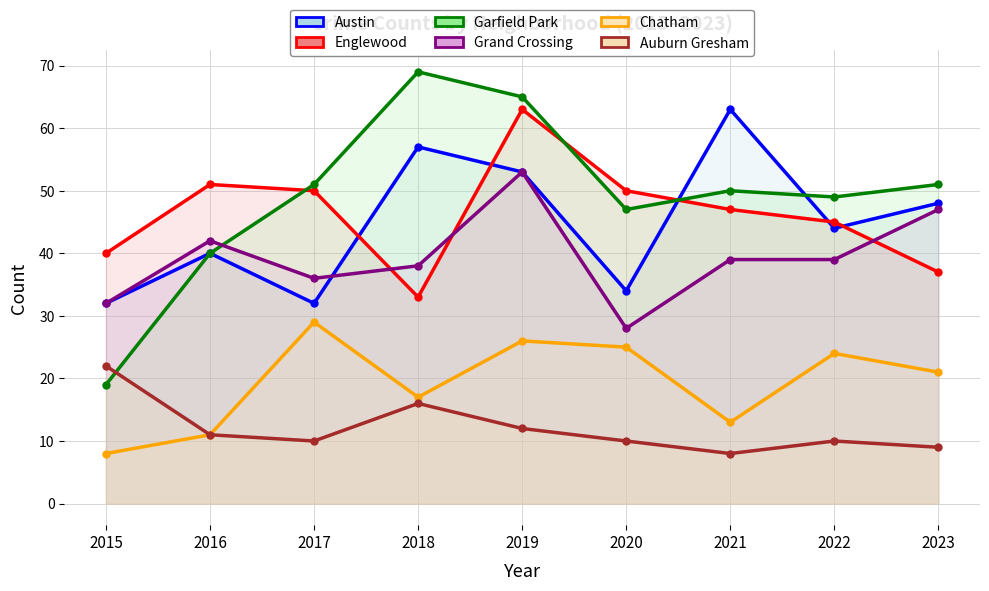

What is the sum of all Austin values?

403